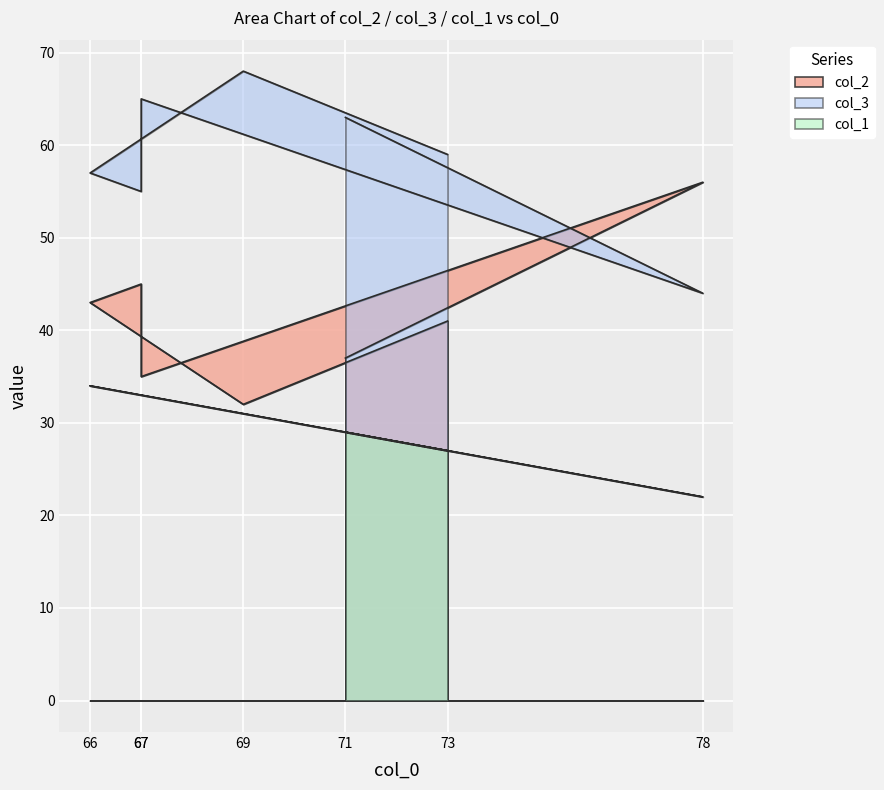

How many interior local peaks does the col_1 series have?

1